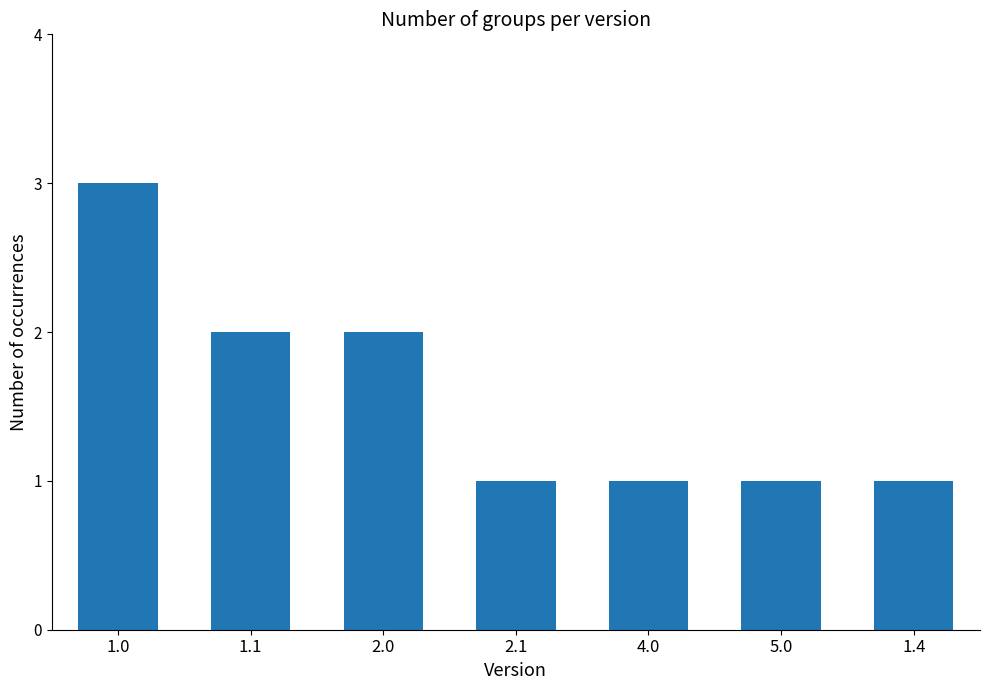

What is the sum of the values at 5.0 and 2.1?

2